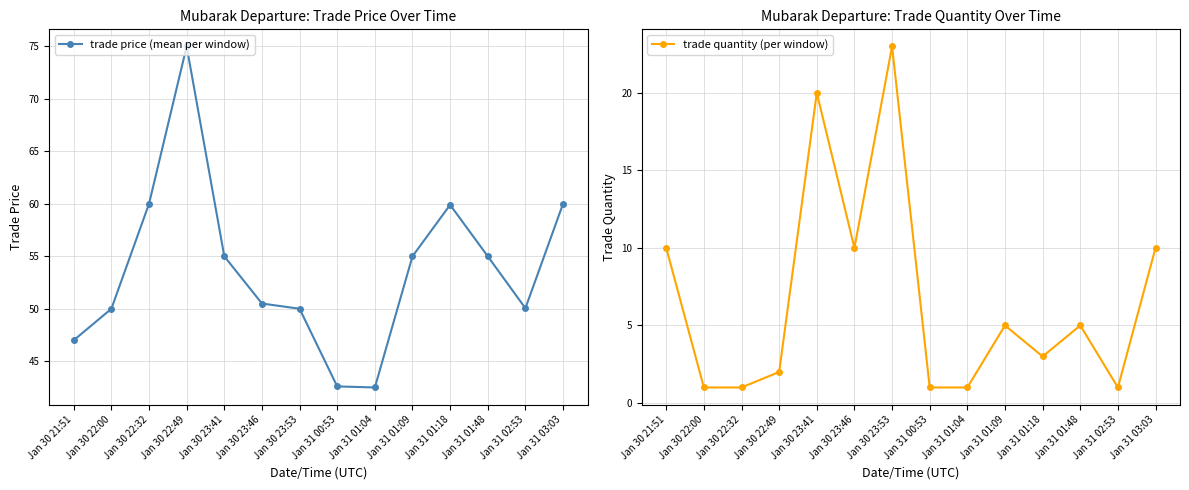

What are all the series names shown in the legend?

trade price (mean per window), trade quantity (per window)